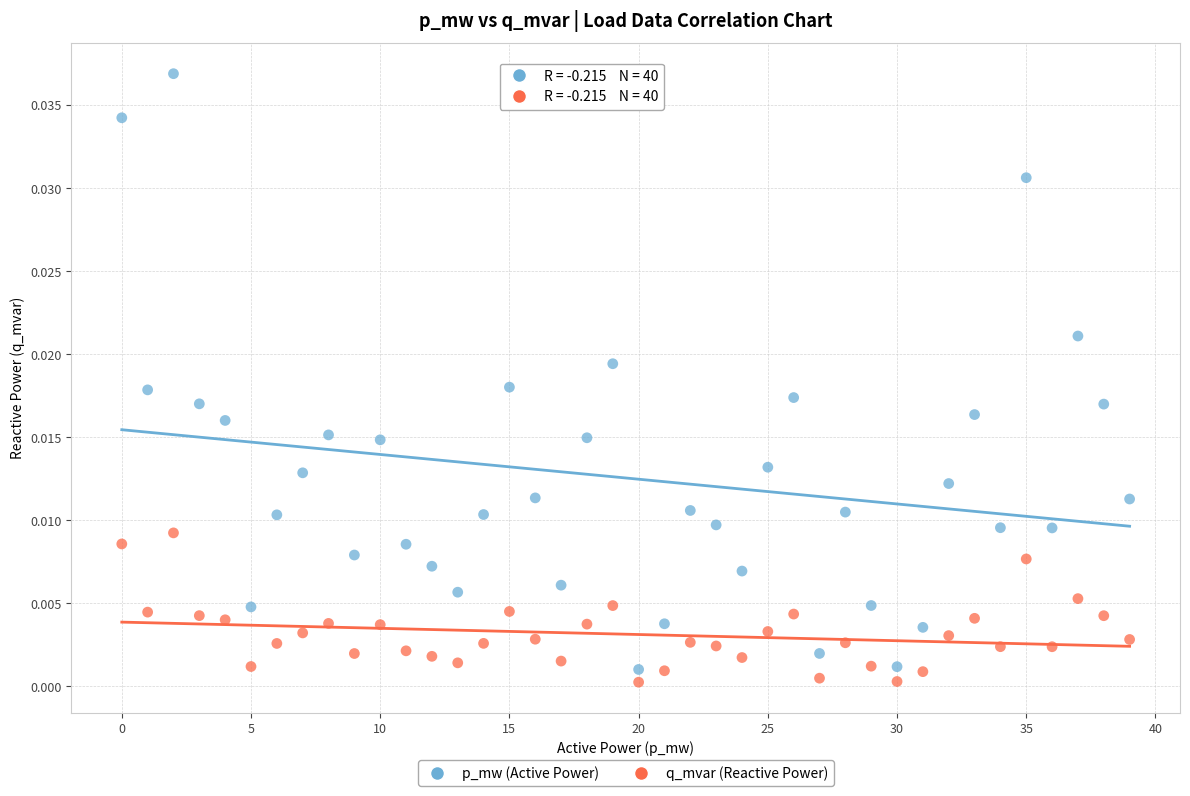

Which series contains the lowest Y value?

q_mvar (Reactive Power)